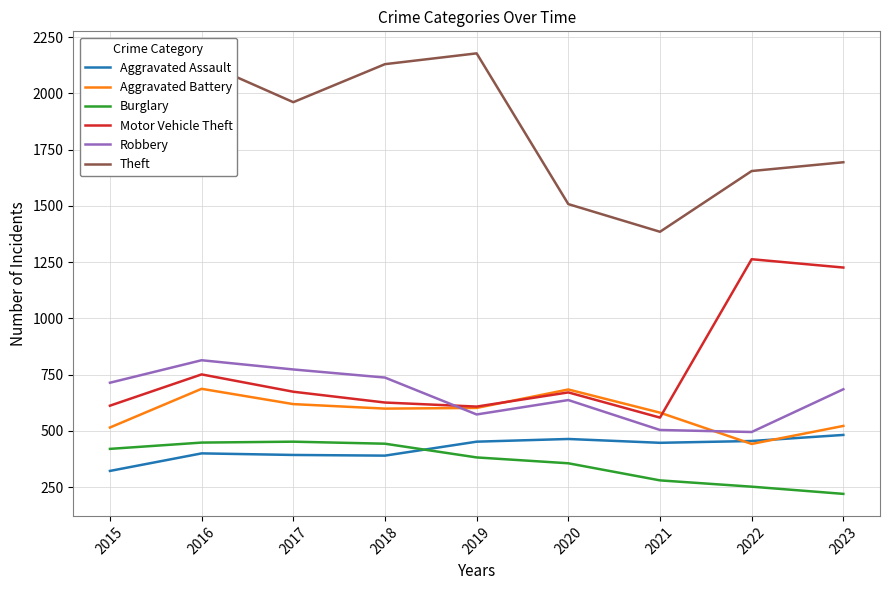

What is the difference between the highest and lowest values at 2022?

1403